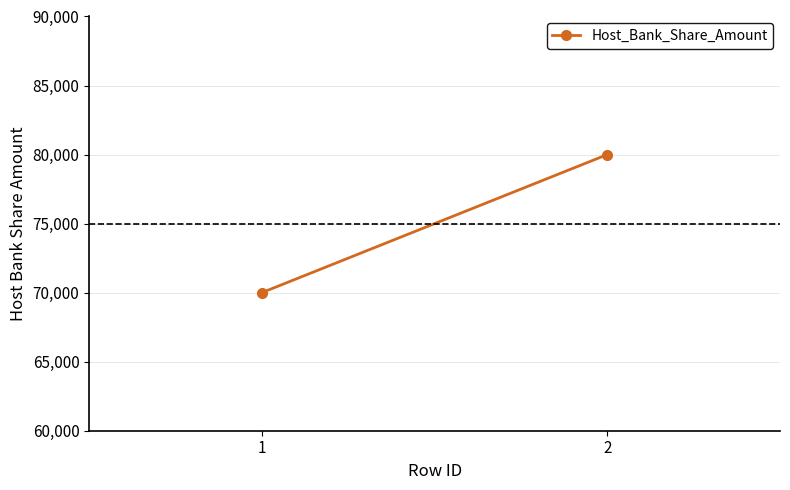

At which label is the value closest to 75000?

1